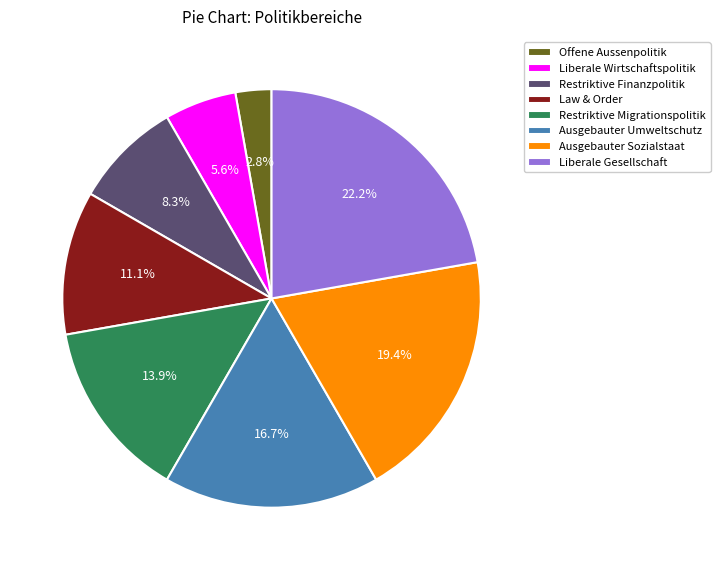

How many slices are in this pie chart?

8